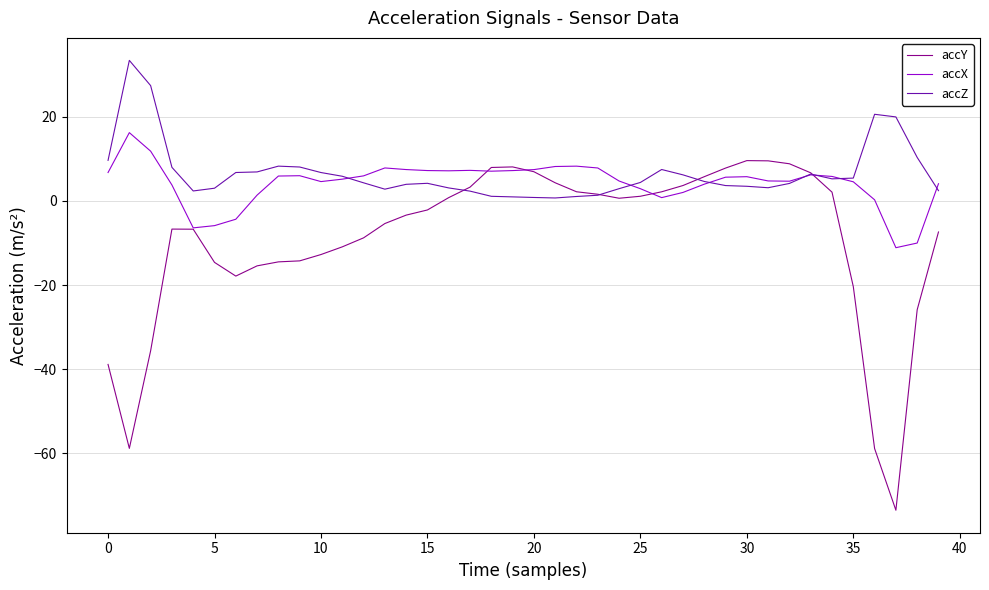

Which series has the largest range (max minus min)?

accY